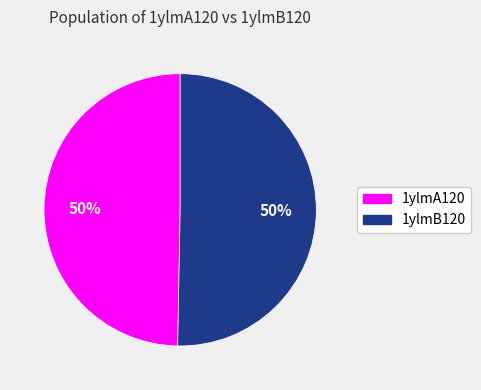

Approximately how many times larger is the value at 1ylmA120 compared to 1ylmB120?

1.0